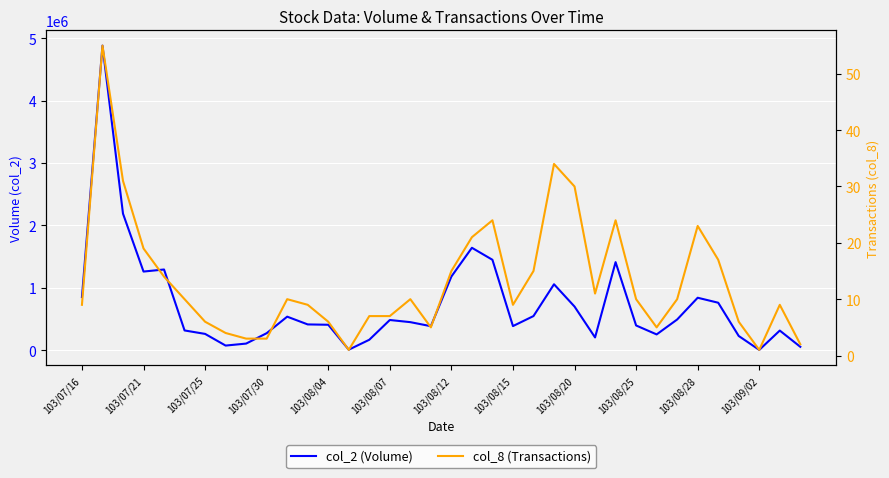

What is the approximate value of col_2 (Volume) at 14, to the nearest 100?

167000